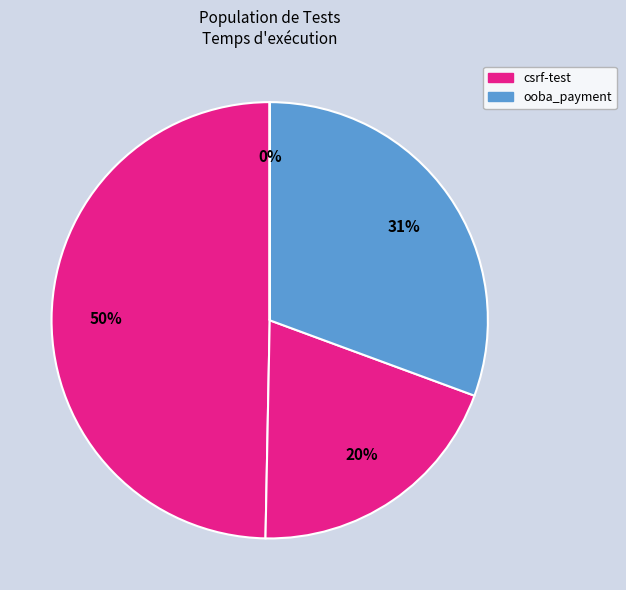

To the nearest percent, what is the difference between the largest and smallest slice percentages?

50%